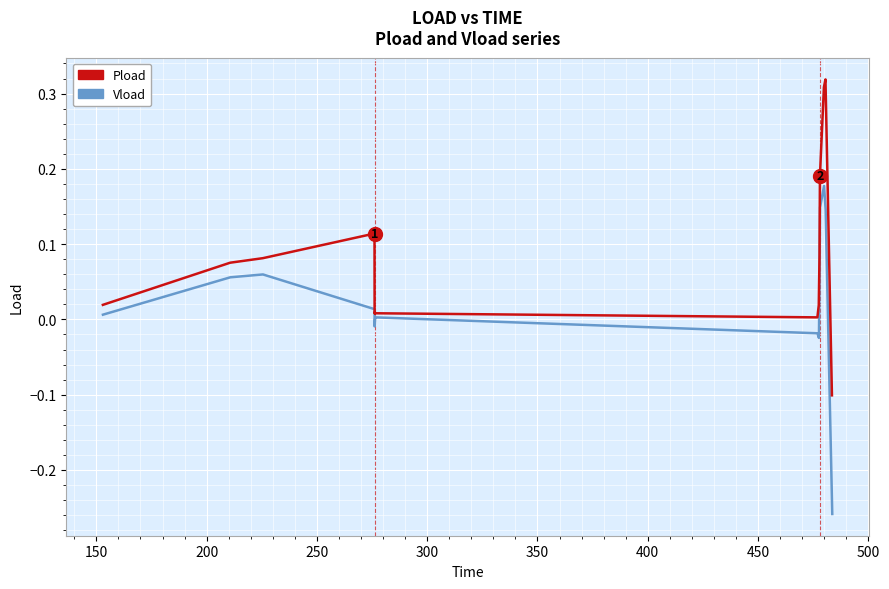

What is the greatest value displayed?

0.3